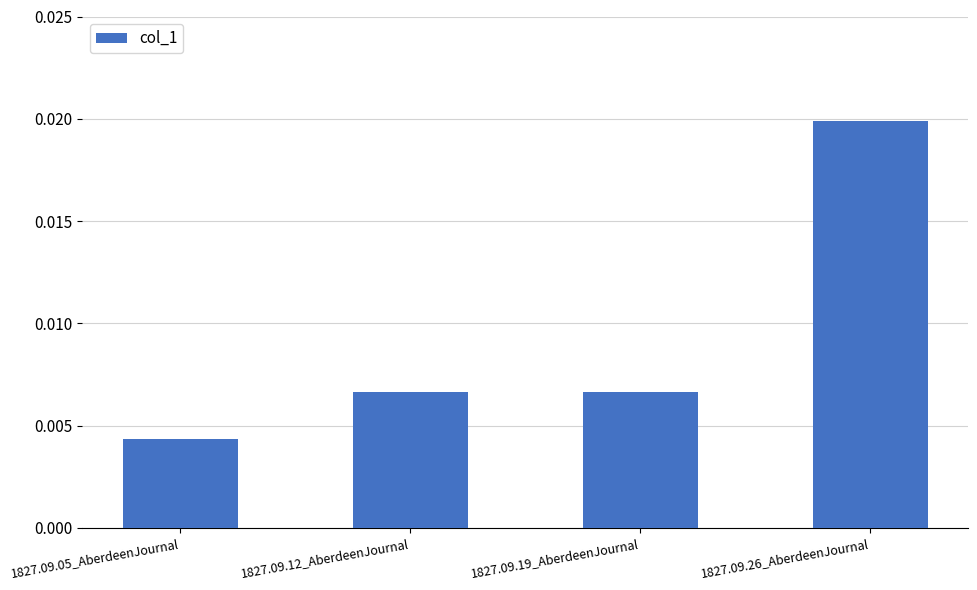

What is the label of the 3rd bar from the right?

1827.09.12_AberdeenJournal